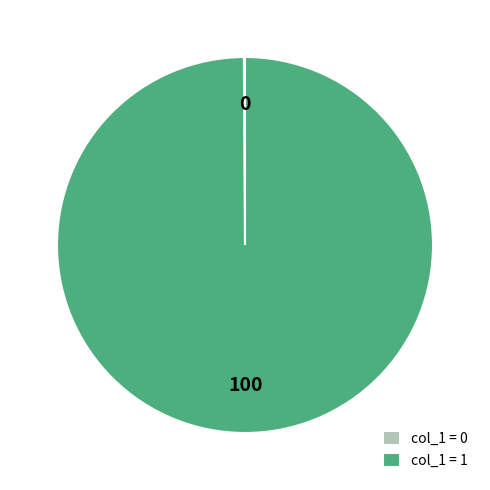

Does col_1 = 1 account for over 50% of the chart?

Yes